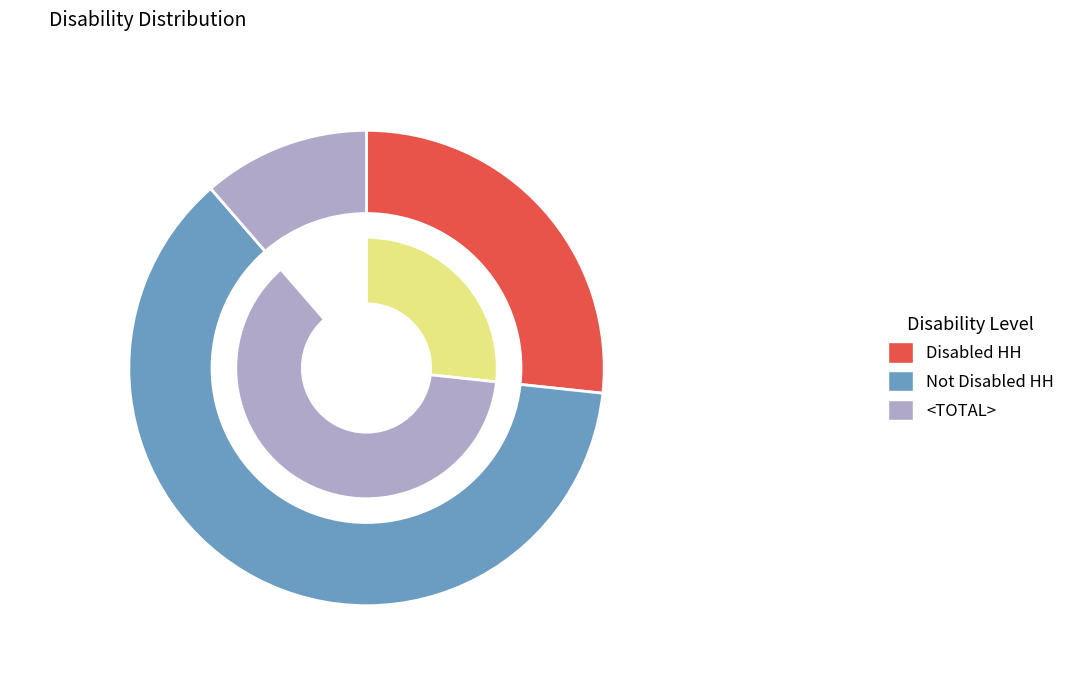

The Not Disabled HH slice represents 62% of the pie. True or false?

True